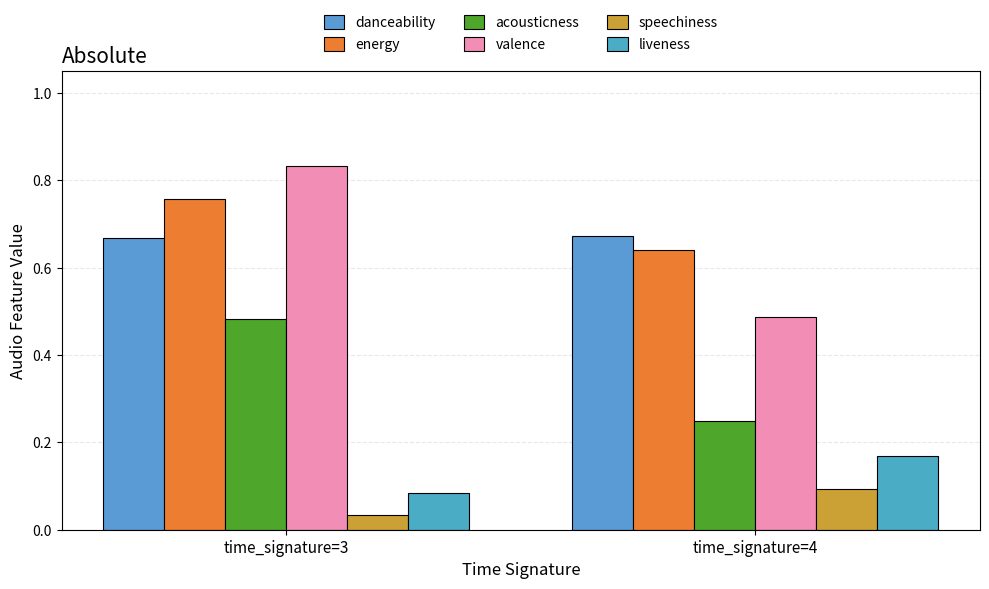

What is the sum of the liveness values at time_signature=3 and time_signature=4?

0.3